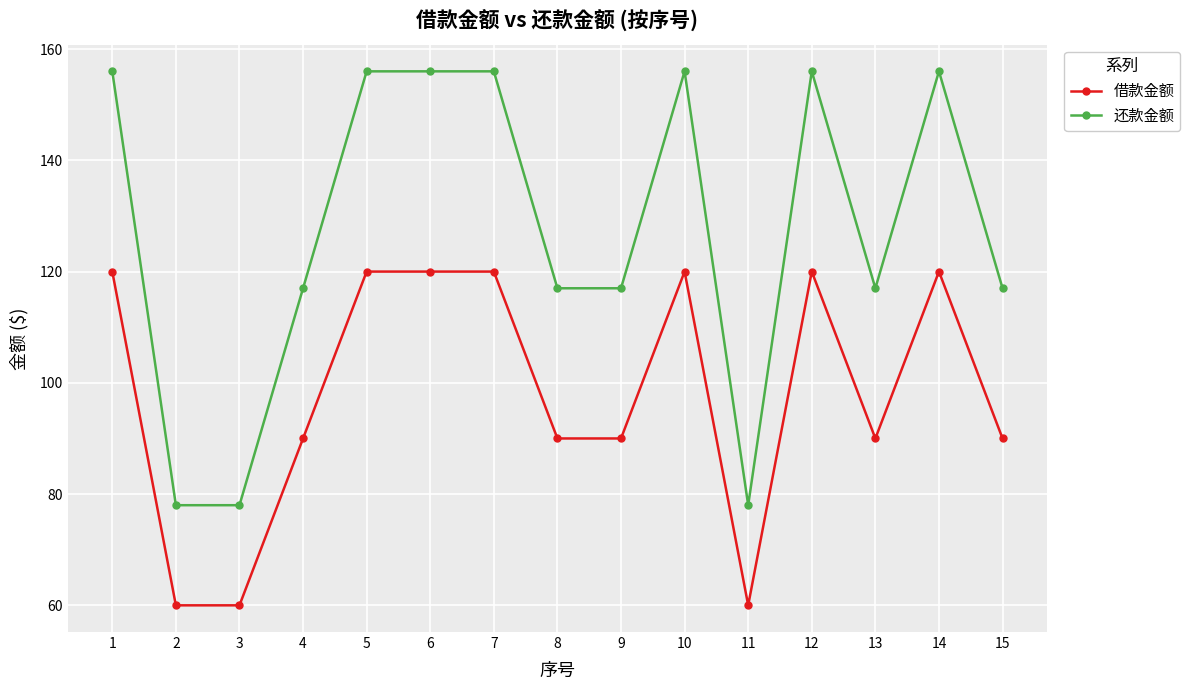

Count the number of data series in this chart.

2